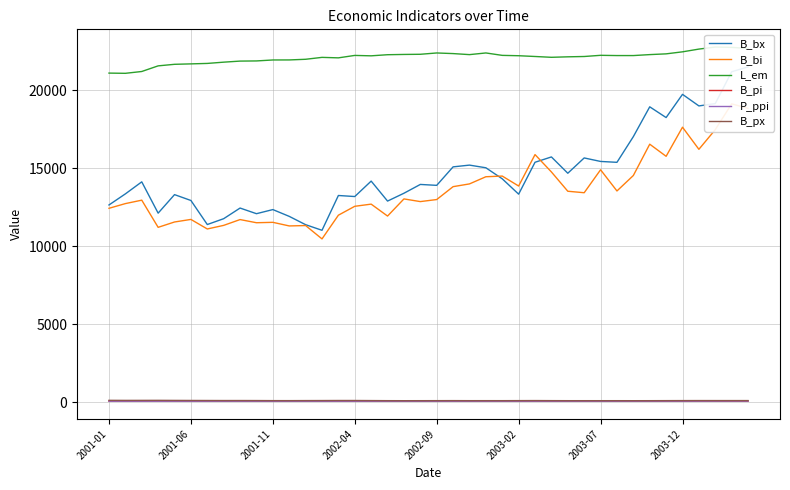

True or false: P_ppi and B_px intersect in this chart.

False